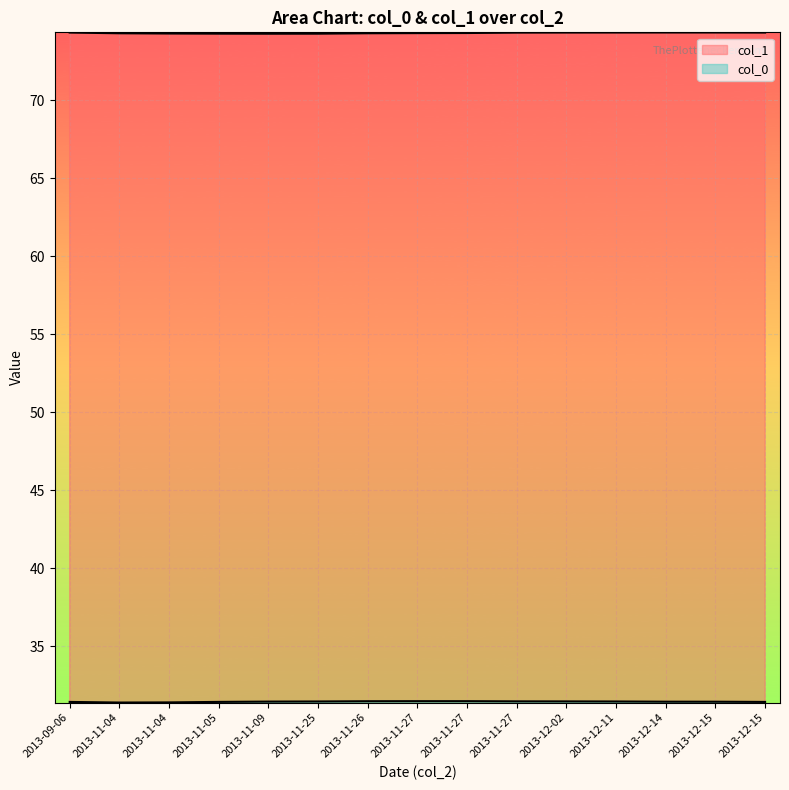

How many lines are shown in the chart?

2